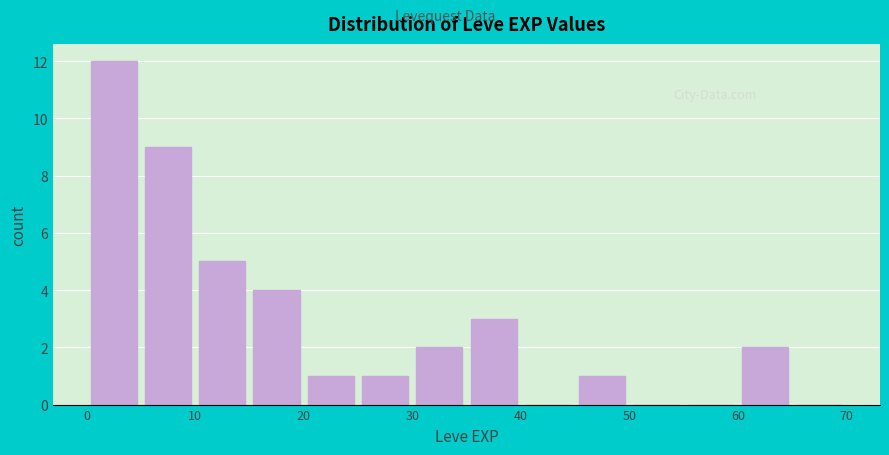

Reading left to right, transcribe this chart: for each bar, give the range it covers on the x-axis and its height. The values are not printed on the chart, so give them approximately, as read against the axis.

0 to 5: 12
5 to 10: 9
10 to 15: 5
15 to 20: 4
20 to 25: 1
25 to 30: 1
30 to 35: 2
35 to 40: 3
40 to 45: 0
45 to 50: 1
50 to 55: 0
55 to 60: 0
60 to 65: 2
65 to 70: 0